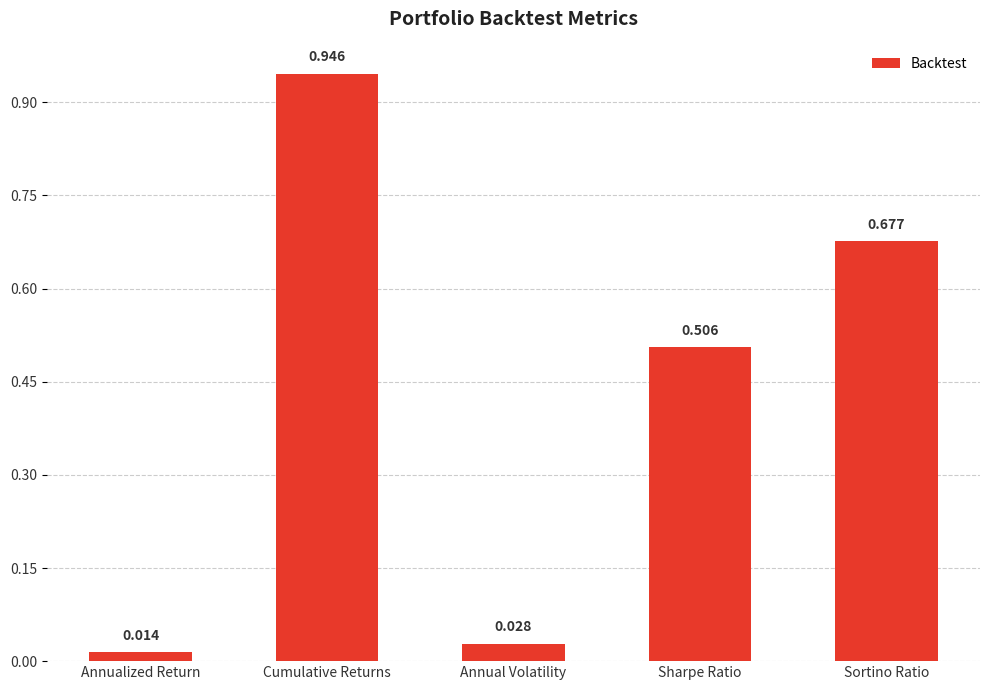

What is the label of the 5th bar from the left?

Sortino Ratio